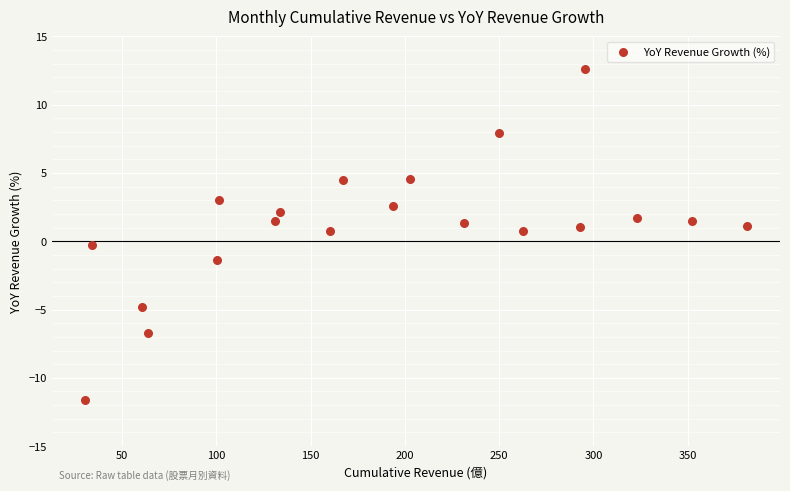

What is the range of Y values (max minus min)?

24.2